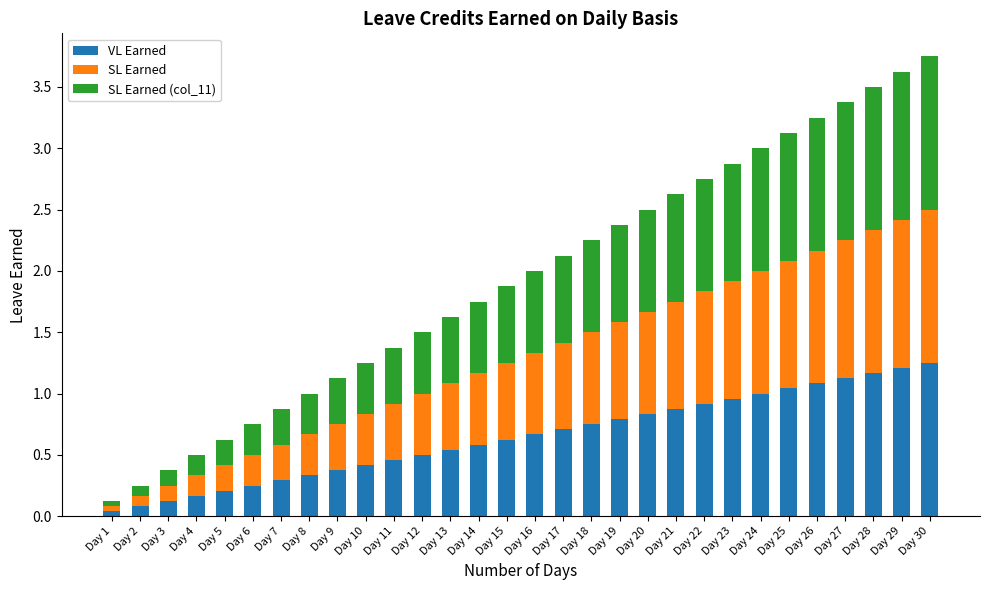

Are the bars horizontal?

No